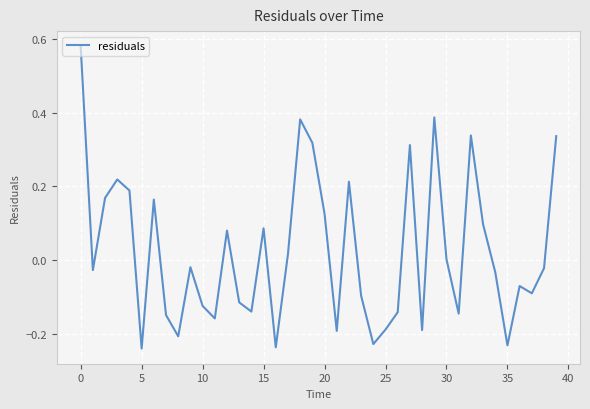

What is the difference between the maximum and minimum values?

0.8